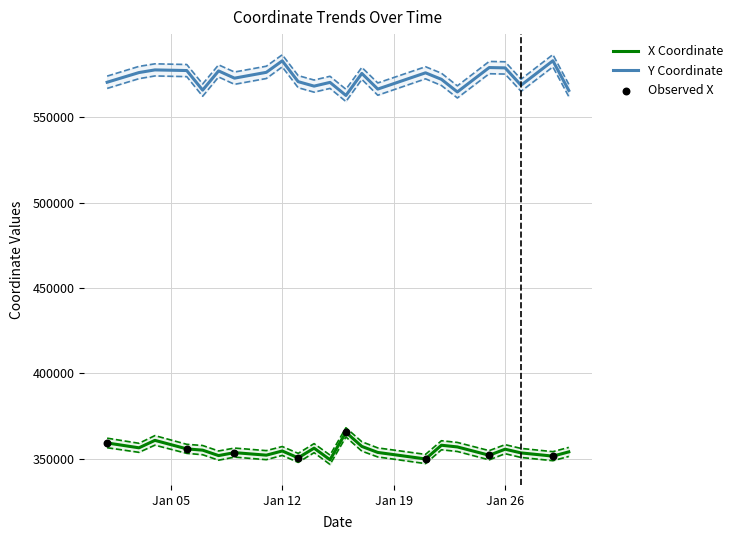

True or false: Y Coordinate and X Coordinate cross at least once.

False